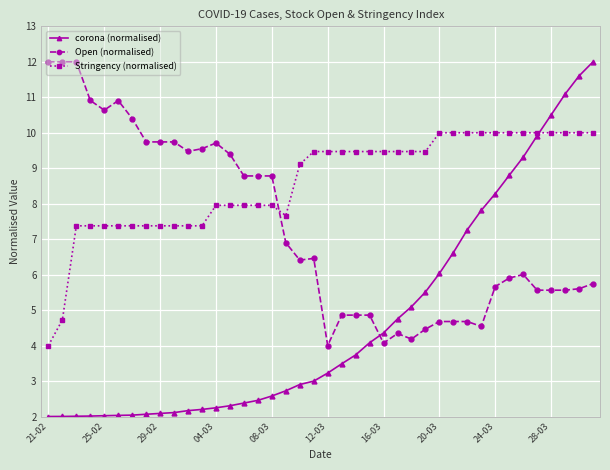

What is the value of the corona (normalised) point at the 15th from the left?

2.4